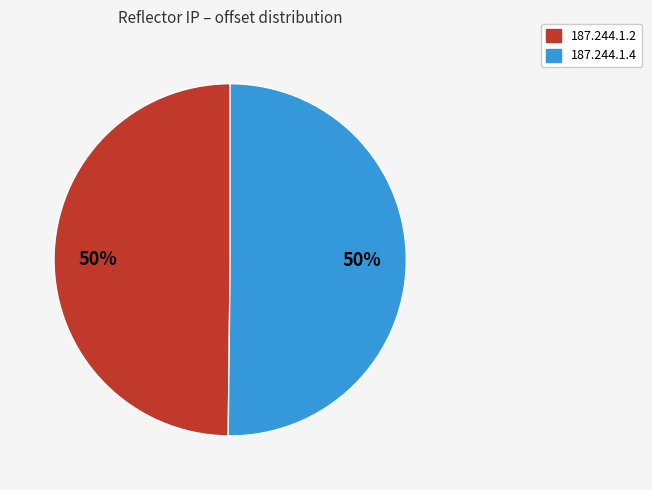

What is the ratio of the value at 187.244.1.2 to the value at 187.244.1.4?

1.0